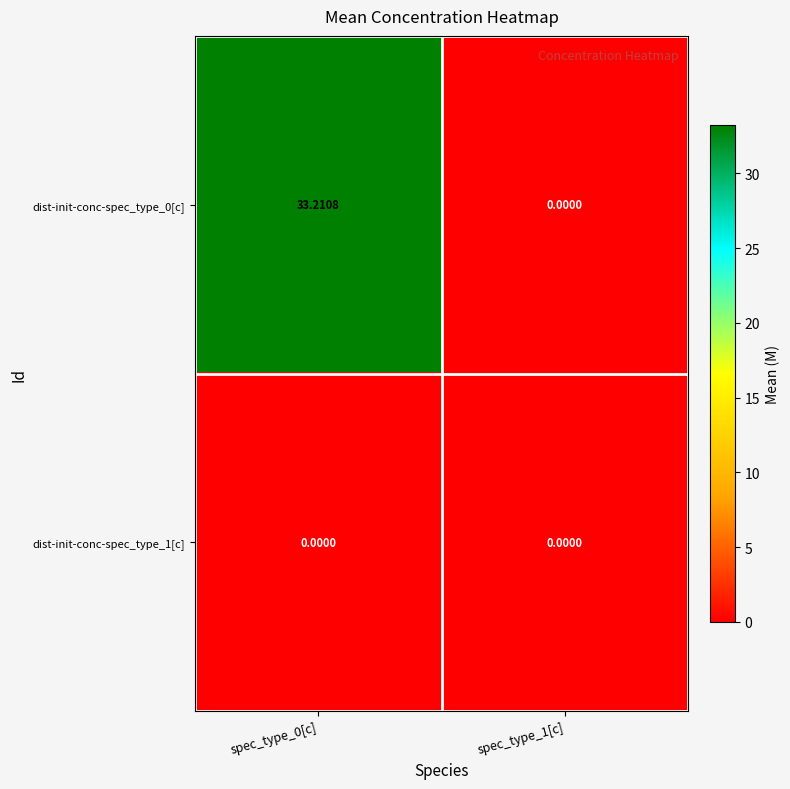

How many series are shown in this chart?

2